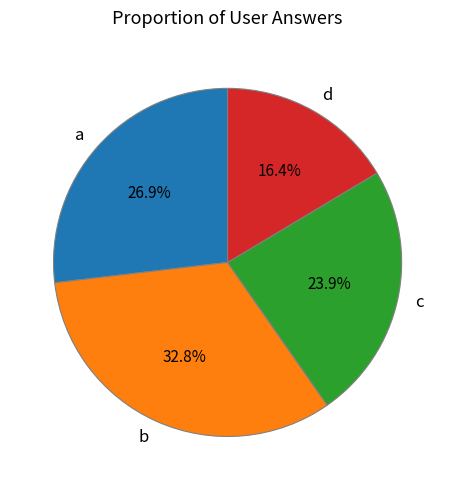

How many slices are in this pie chart?

4